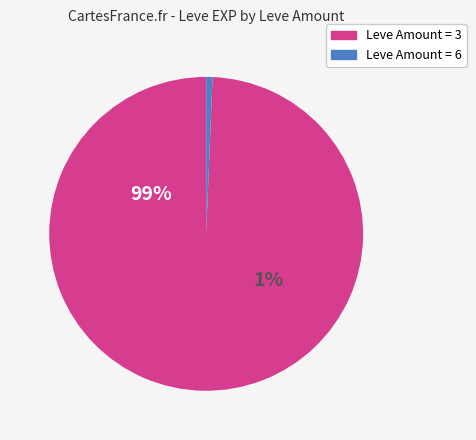

The Chicken and Mushrooms slice represents 1% of the pie. True or false?

False